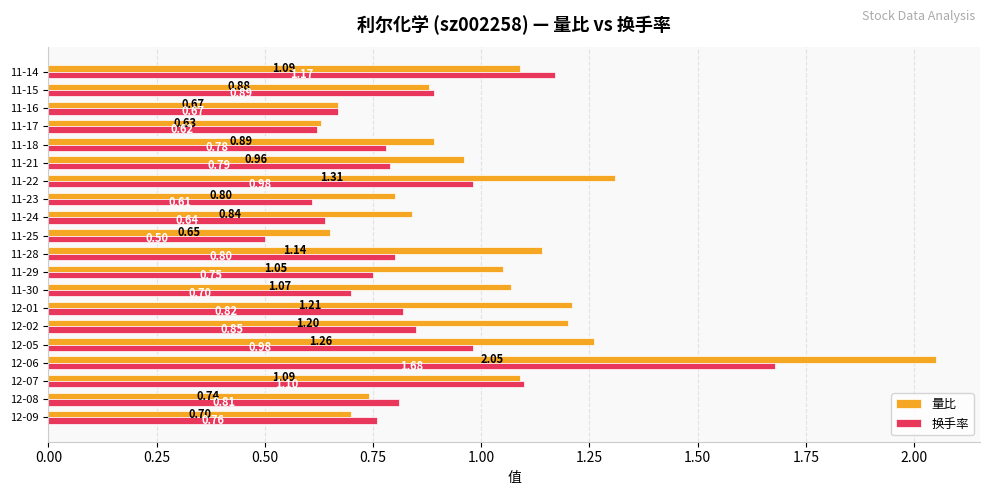

At 12-08, list the series in order from smallest to largest.

量比, 换手率